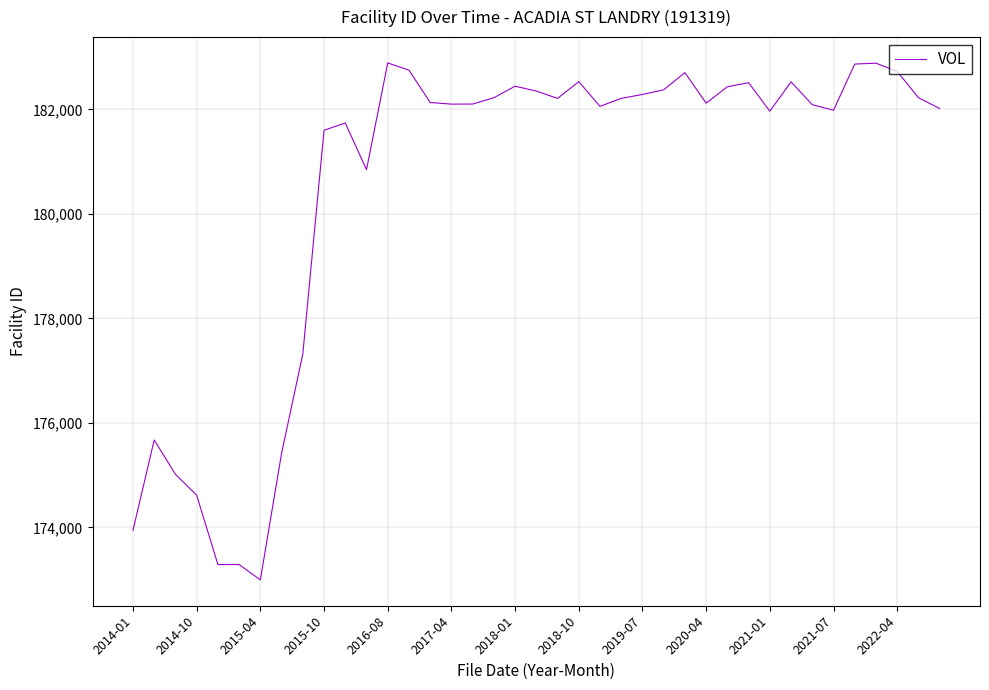

What is the difference between the maximum and minimum values?

9895.7